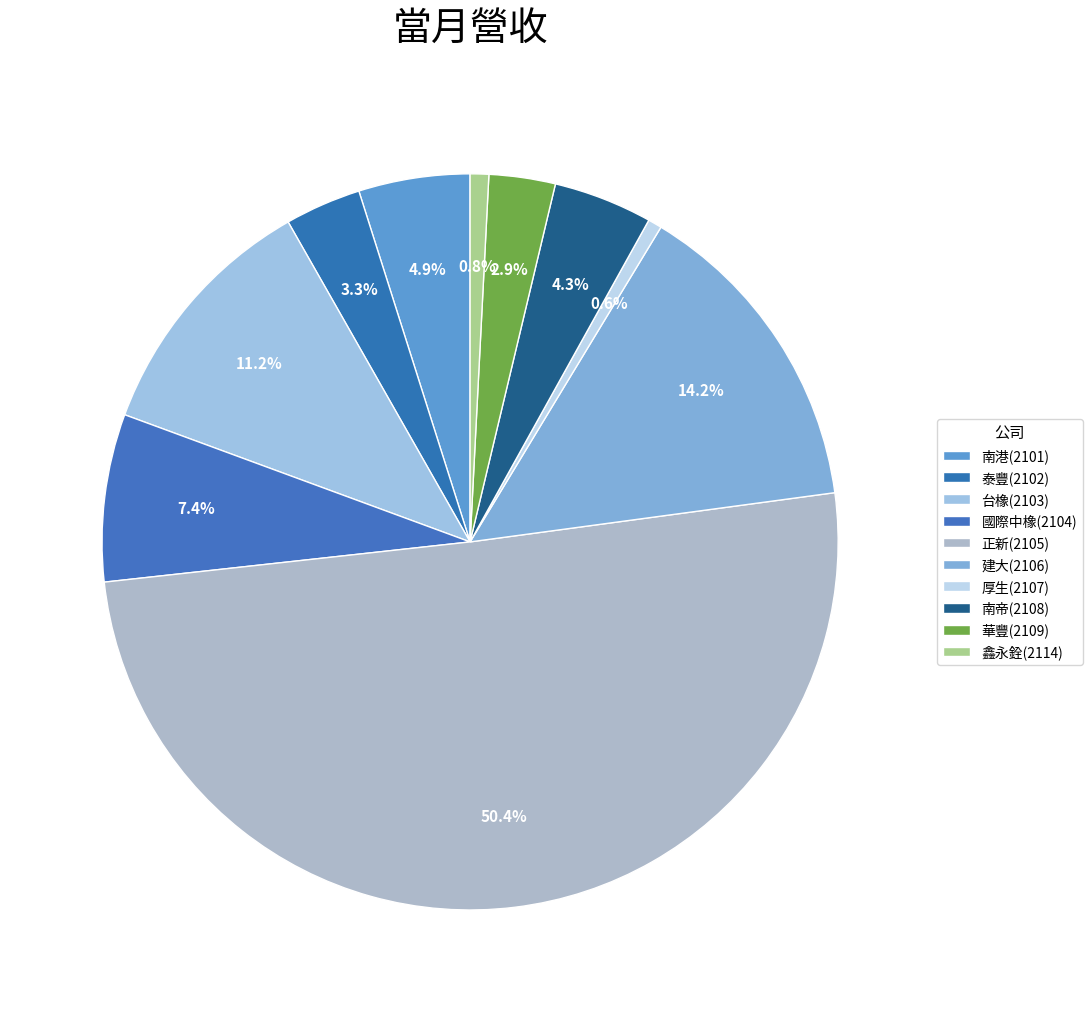

Which slice represents more than half of the pie?

正新(2105)